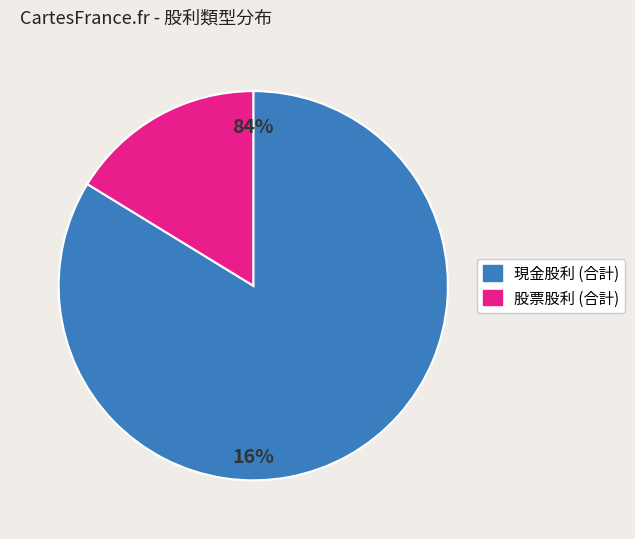

What portion of the pie excludes 現金股利 (合計)?

16.3%